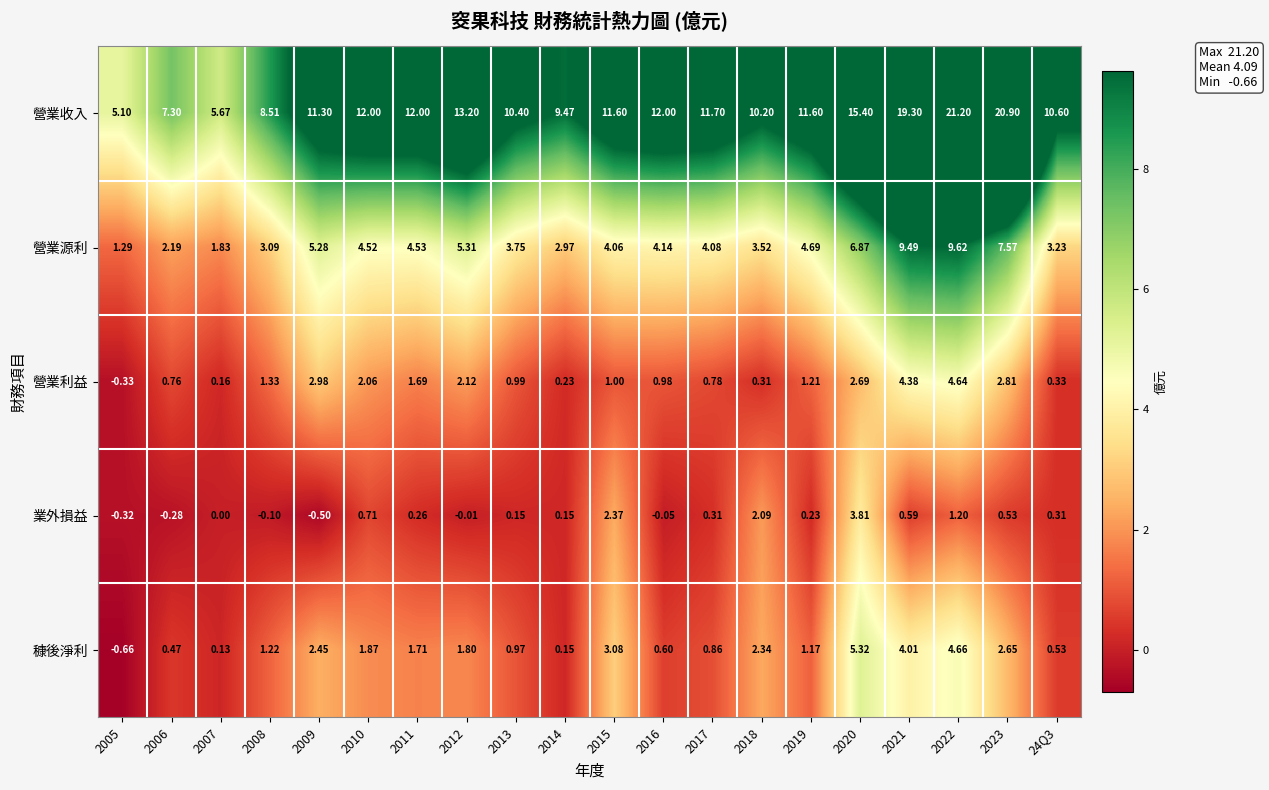

At how many categories does at least one series exceed 7?

18